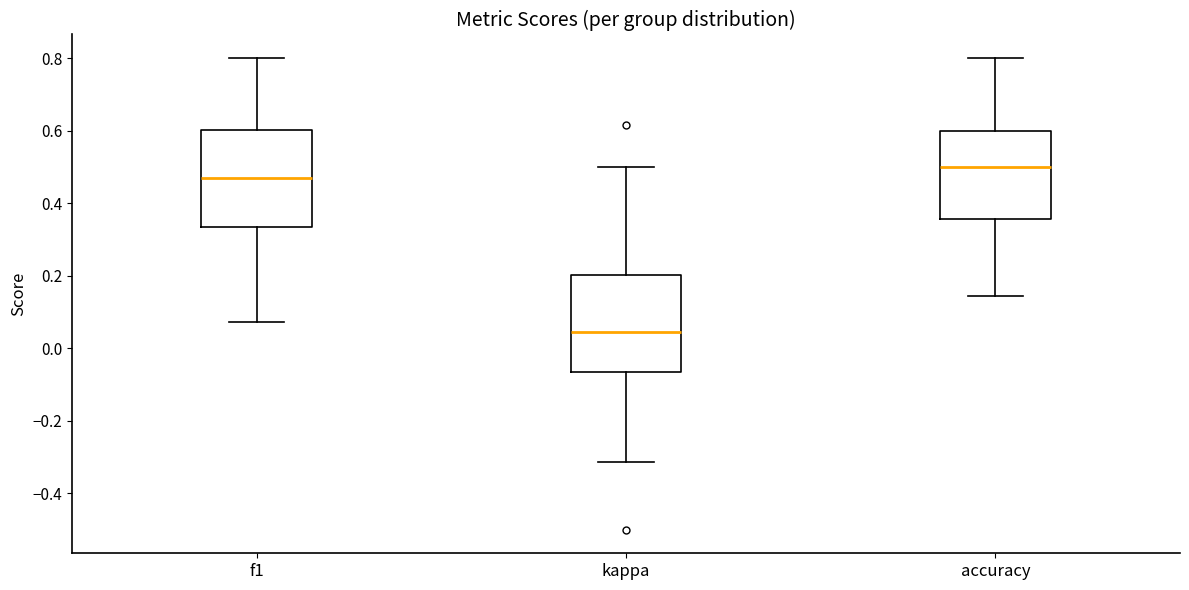

Reading left to right, transcribe this box plot: for each box, give where its median line is, the range the box spans, and where its two whiskers end, as read against the y-axis. The values are not printed on the chart, so give them approximately, as read against the axis.

f1: median 0.46, box 0.34 to 0.60, whiskers 0.08 to 0.80
kappa: median 0.04, box -0.06 to 0.20, whiskers -0.32 to 0.50
accuracy: median 0.50, box 0.36 to 0.60, whiskers 0.14 to 0.80